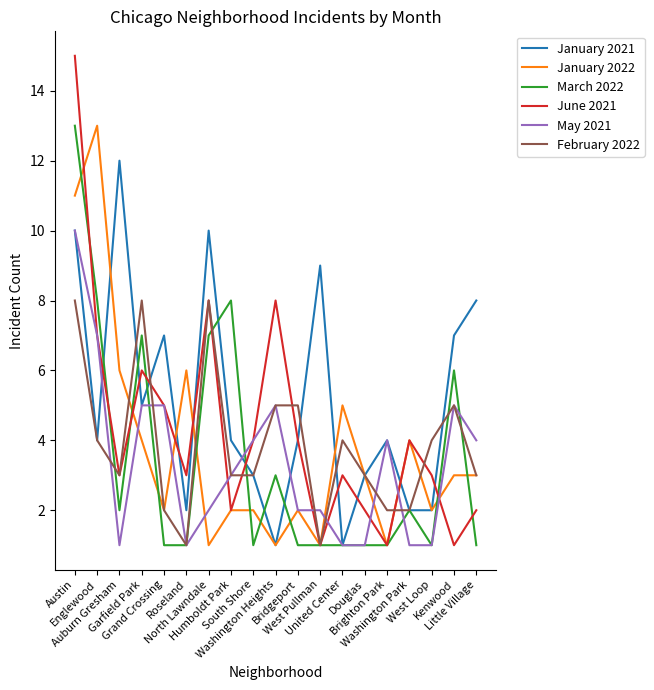

How many categories are shown in the chart?

19